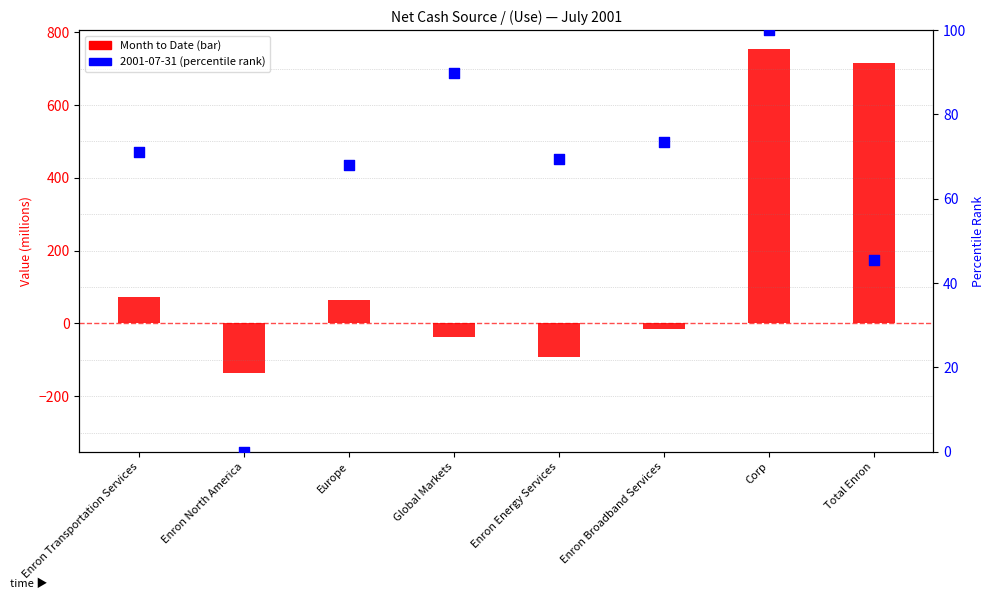

Which has a higher value, Enron North America or Total Enron?

Total Enron